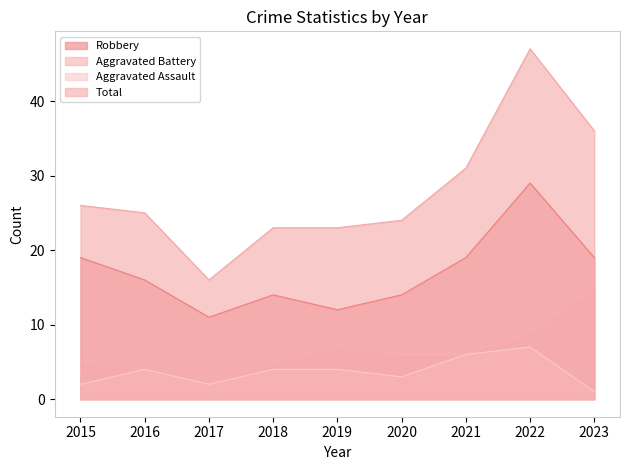

What is the difference between the Total values at 2022 and 2020?

23